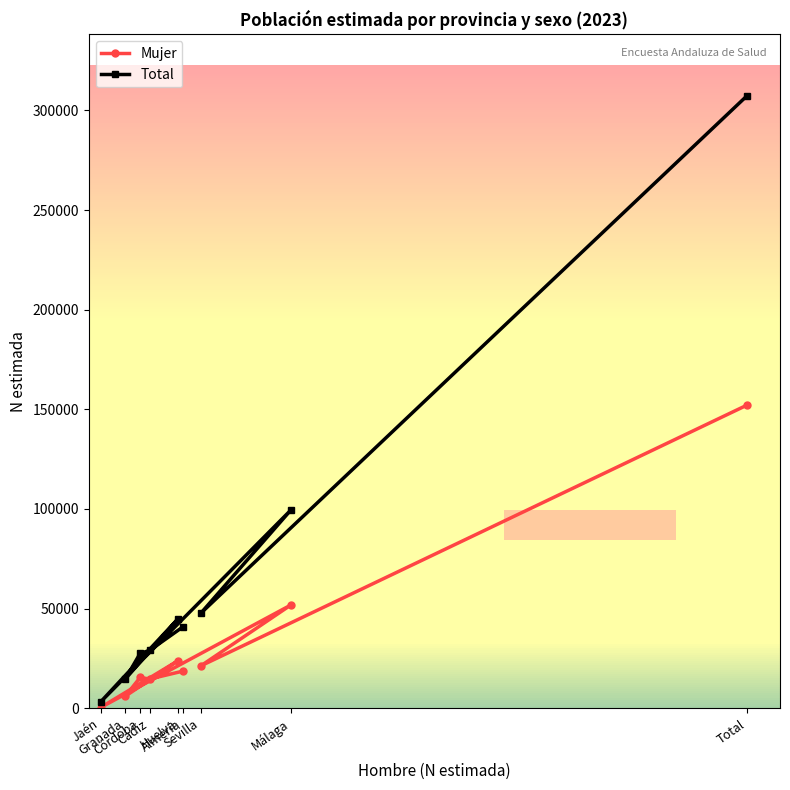

Which has a higher value, Granada or Jaén?

Granada